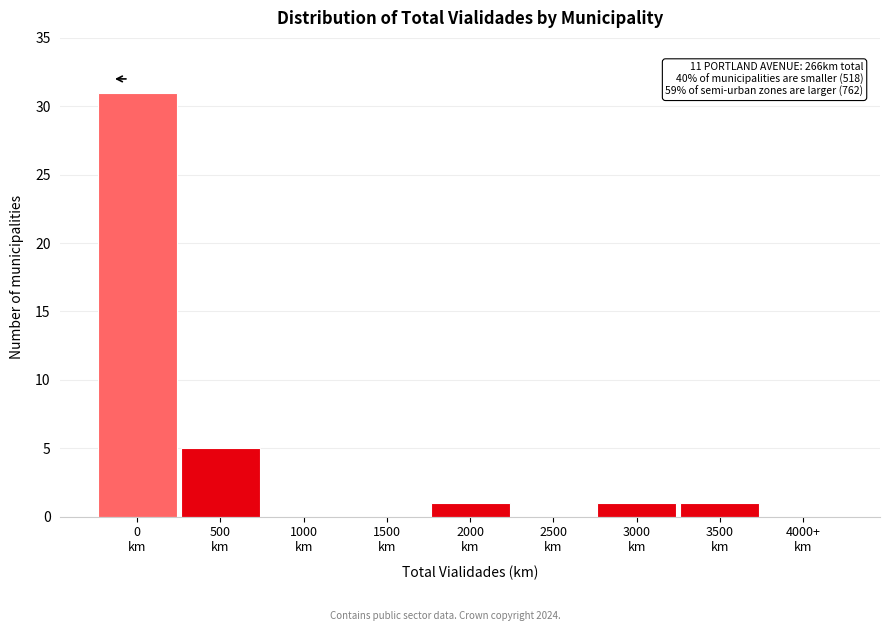

What is the greatest value displayed?

31